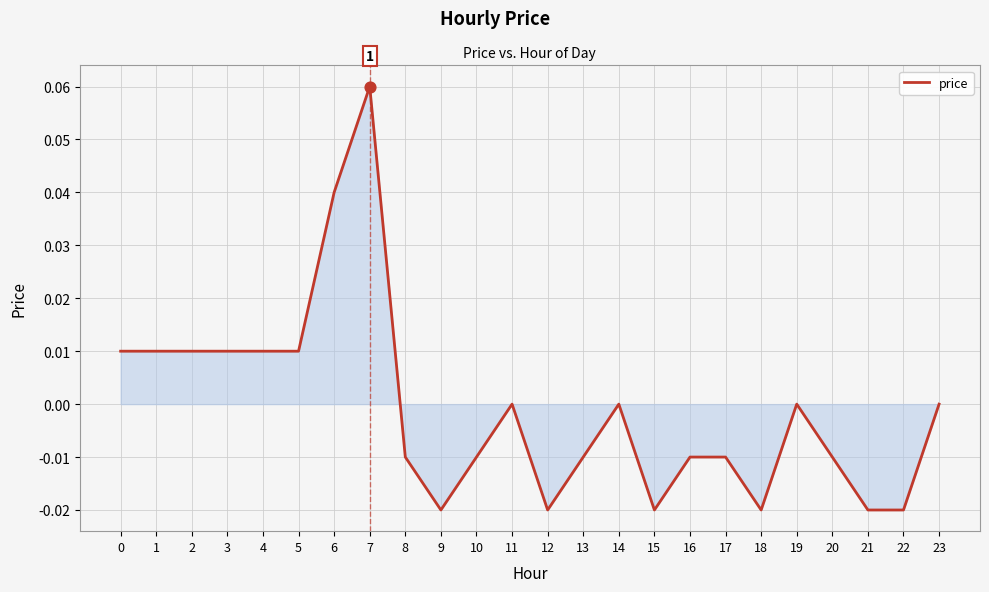

Which has a higher value, 5 or 11?

5